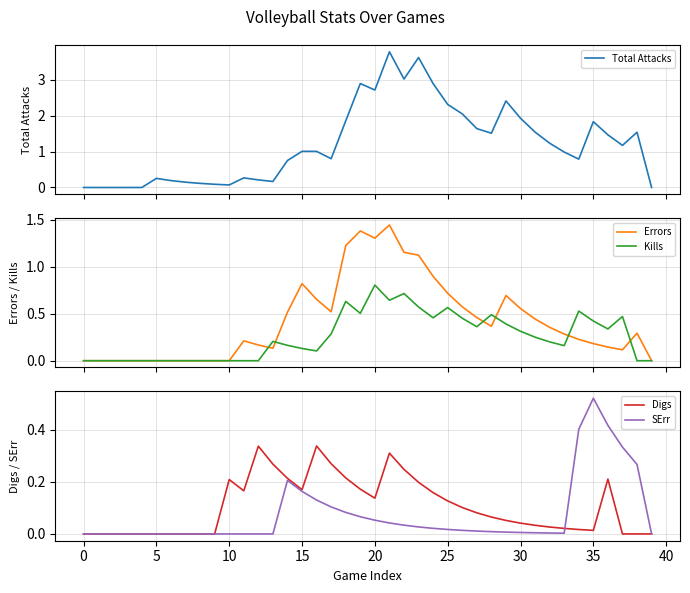

What is the sum of all Digs values?

4.2